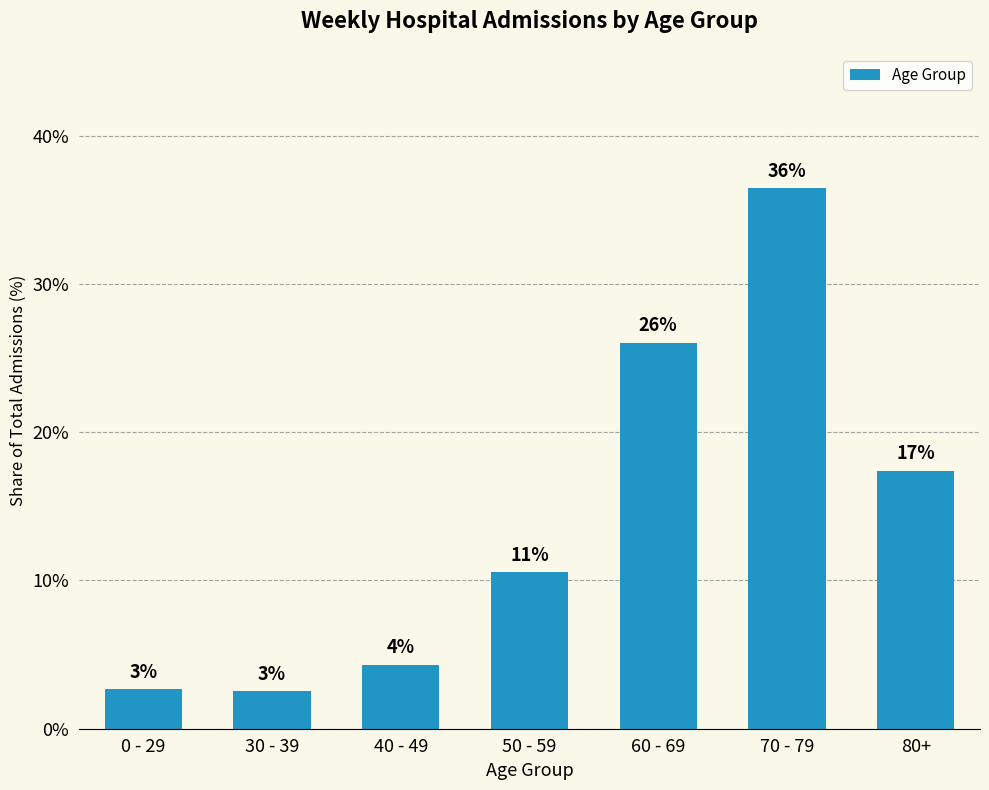

How many bars are there in total?

7